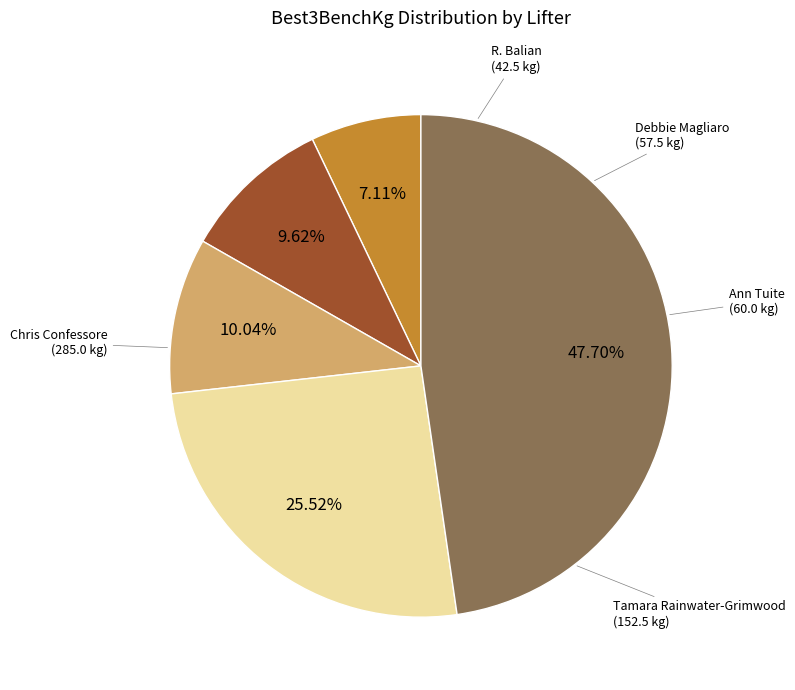

Is there any slice that represents more than half of the pie?

No